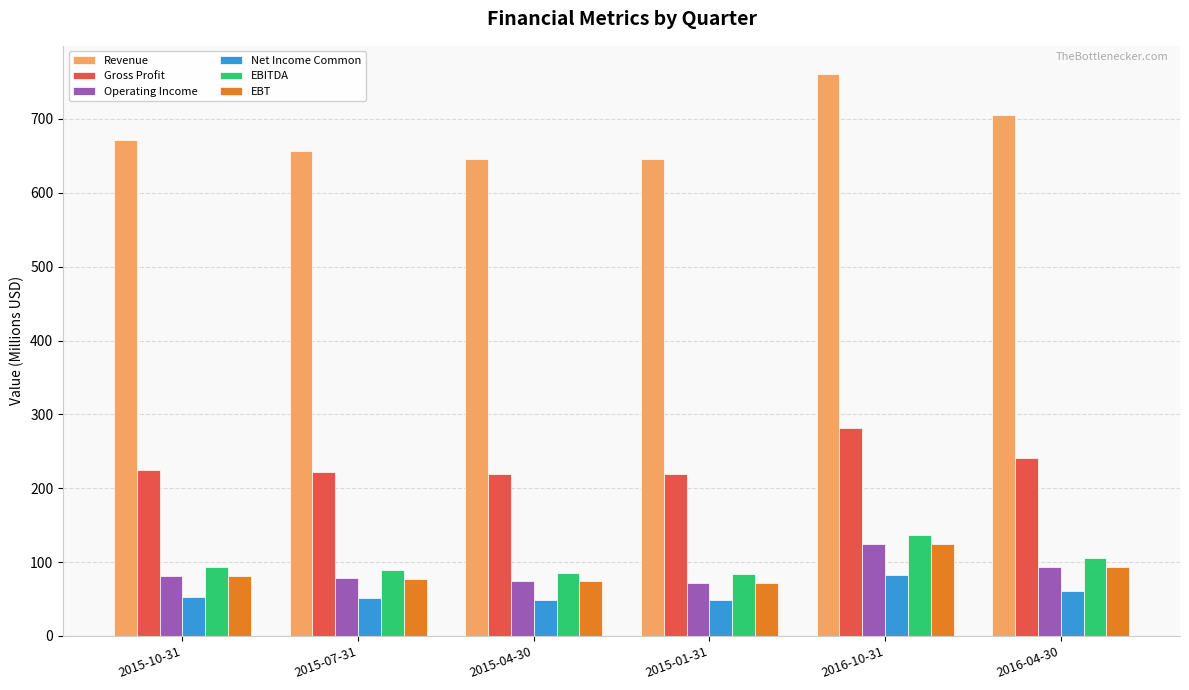

What is the highest value of the EBT series?

124.9